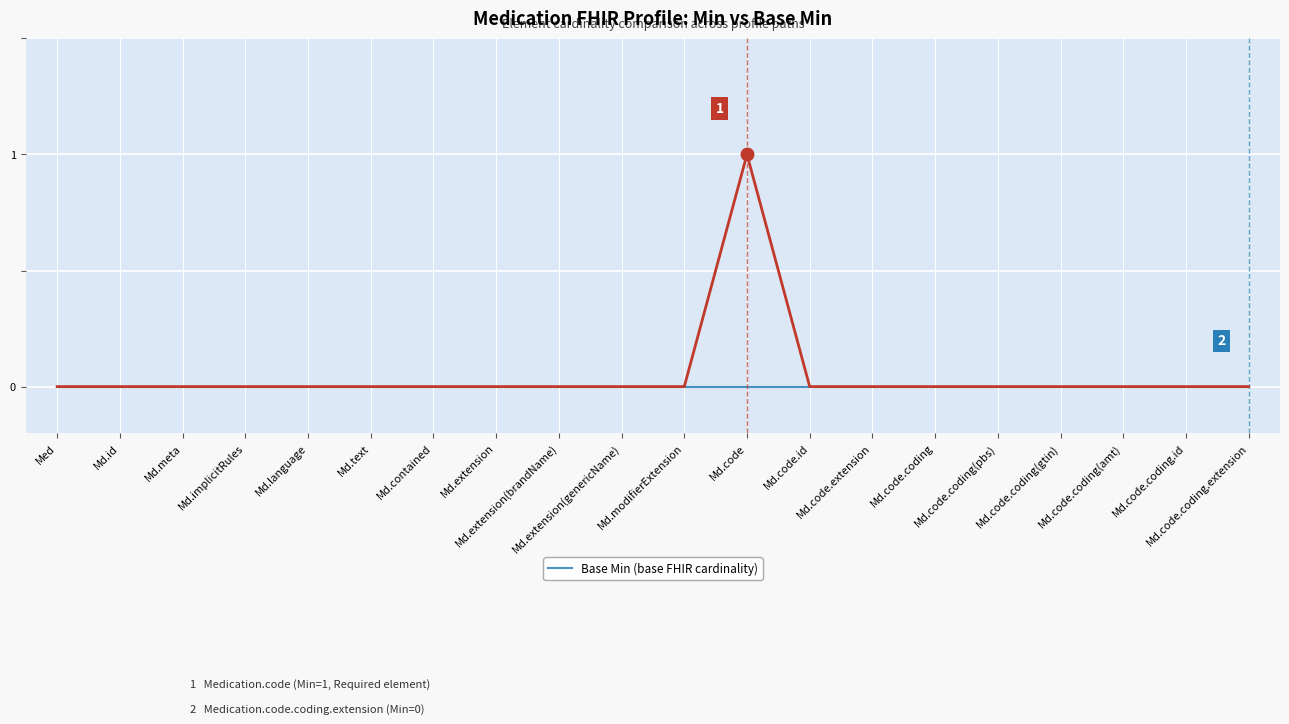

Reading right to left, extract all data points from this chart.

Min (profile cardinality): Md.code.coding.extension=0	Md.code.coding.id=0	Md.code.coding(amt)=0	Md.code.coding(gtin)=0	Md.code.coding(pbs)=0	Md.code.coding=0	Md.code.extension=0	Md.code.id=0	Md.code=1	Md.modifierExtension=0	Md.extension(genericName)=0	Md.extension(brandName)=0	Md.extension=0	Md.contained=0	Md.text=0	Md.language=0	Md.implicitRules=0	Md.meta=0	Md.id=0	Med=0
Base Min (base cardinality): Md.code.coding.extension=0	Md.code.coding.id=0	Md.code.coding(amt)=0	Md.code.coding(gtin)=0	Md.code.coding(pbs)=0	Md.code.coding=0	Md.code.extension=0	Md.code.id=0	Md.code=0	Md.modifierExtension=0	Md.extension(genericName)=0	Md.extension(brandName)=0	Md.extension=0	Md.contained=0	Md.text=0	Md.language=0	Md.implicitRules=0	Md.meta=0	Md.id=0	Med=0